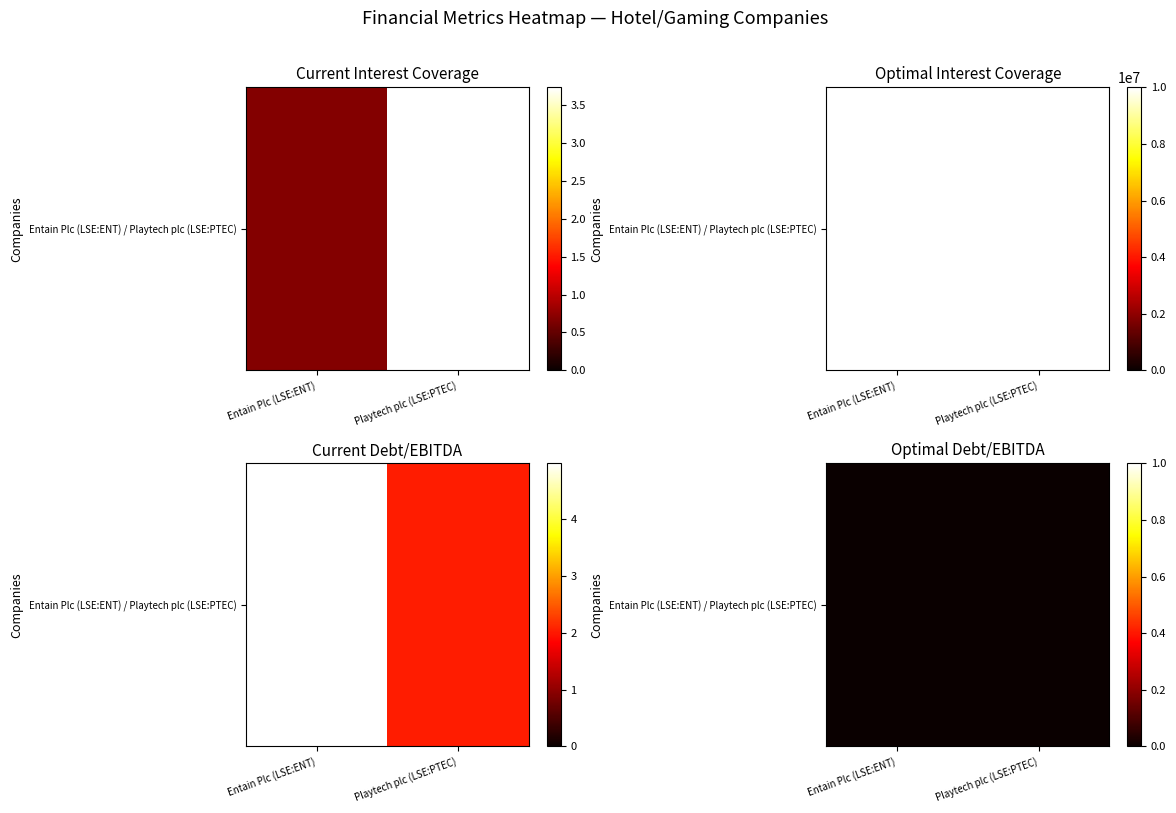

Which category has the lowest value across all series?

Entain Plc (LSE:ENT)